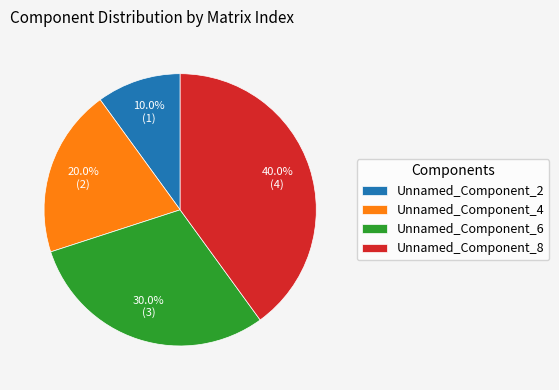

Is there a majority slice in this chart?

No